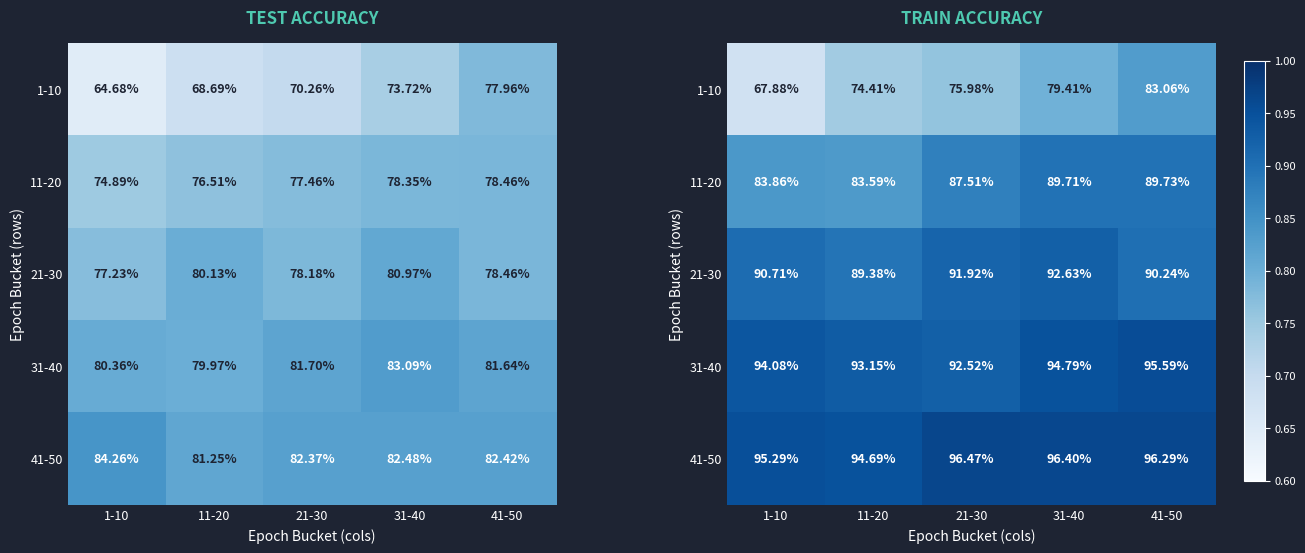

Count the 1-10 values in the range 0 to 1.

5